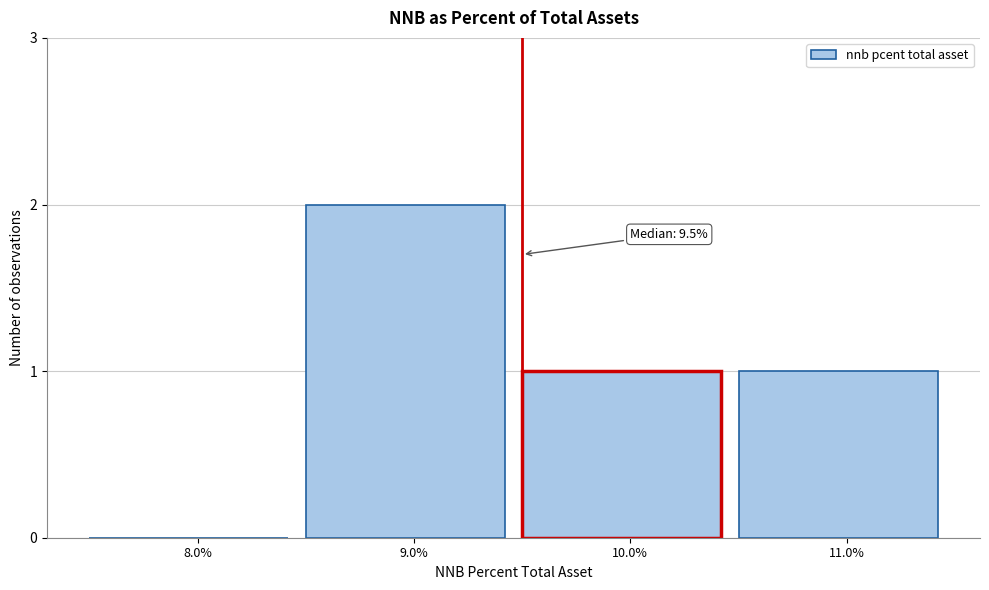

Reading right to left, extract all data points from this chart.

11.0%=1	10.0%=1	9.0%=2	8.0%=0